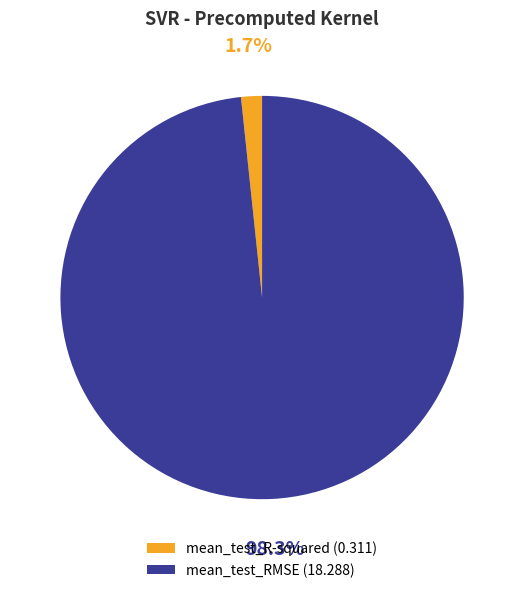

Is it true that mean_test_R-squared is 12% of the pie?

False